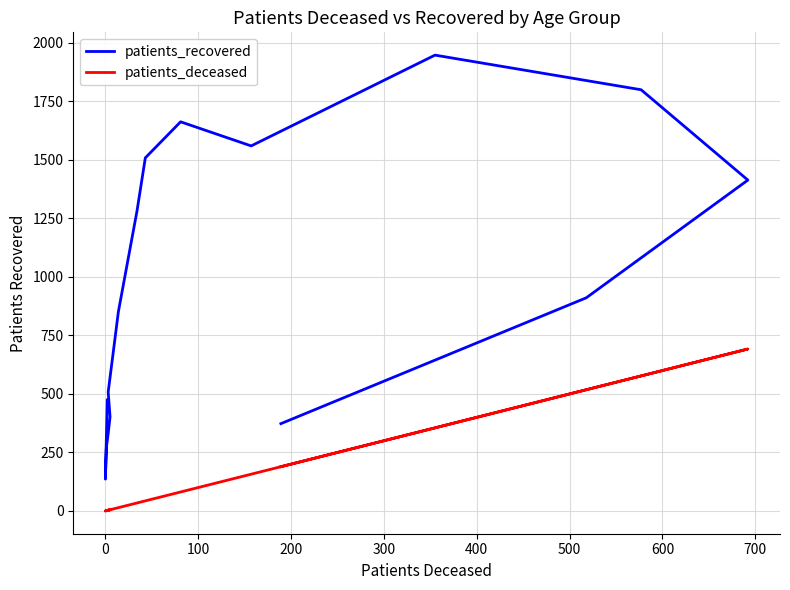

True or false: patients_deceased and patients_recovered cross at least once.

False